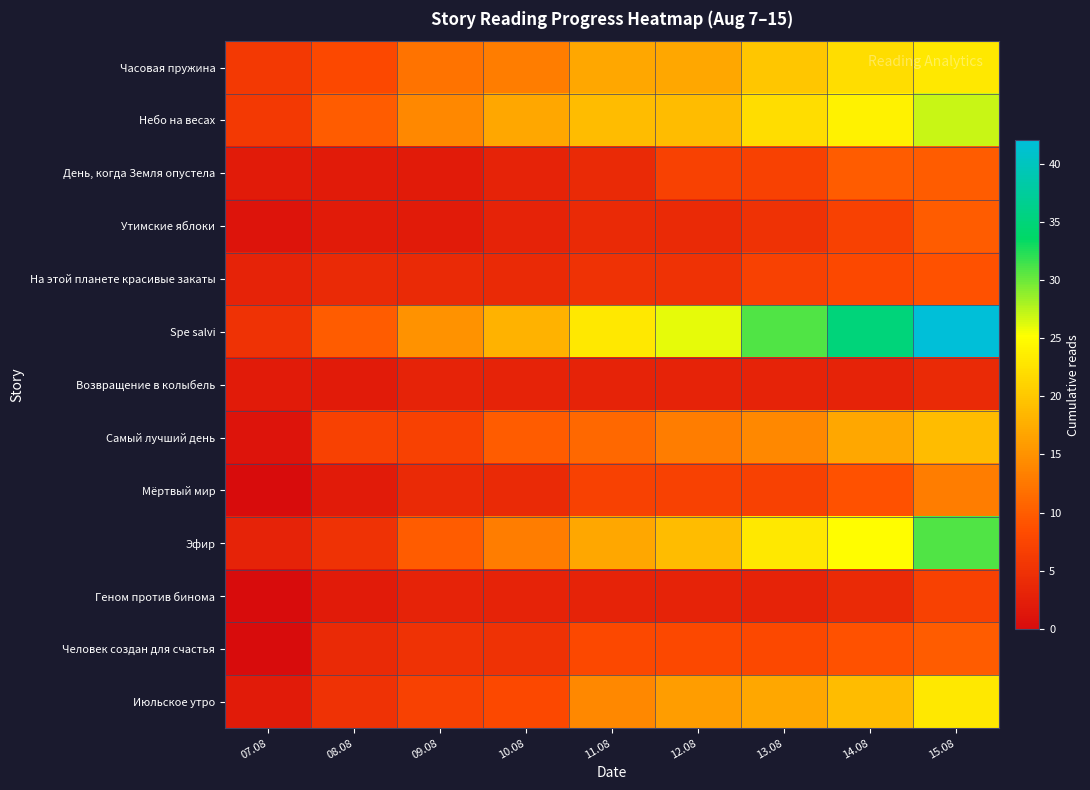

At which category is the sum across all series the highest?

15.08